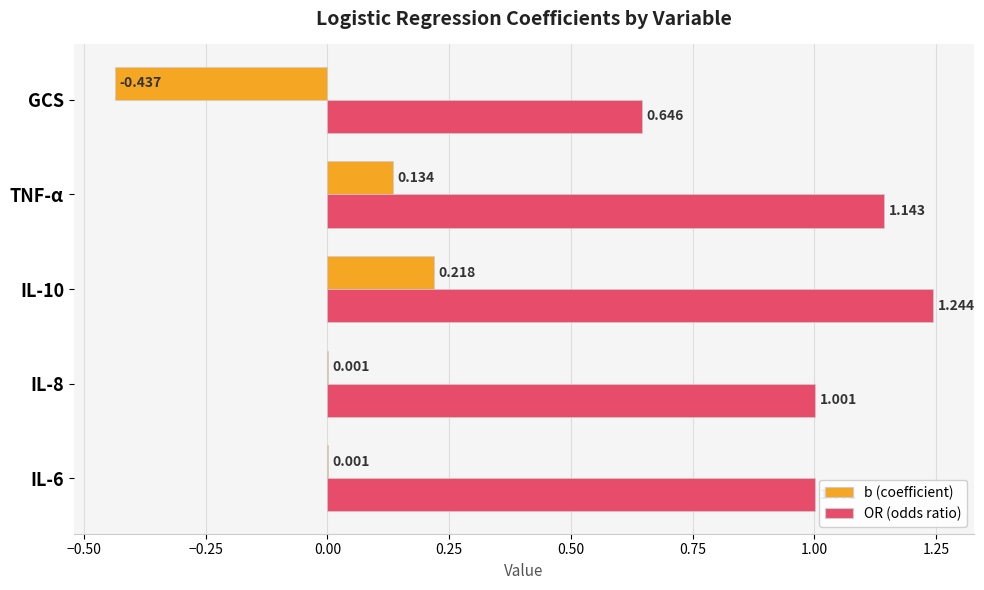

Which series changed the most between IL-6 and GCS?

b (coefficient)